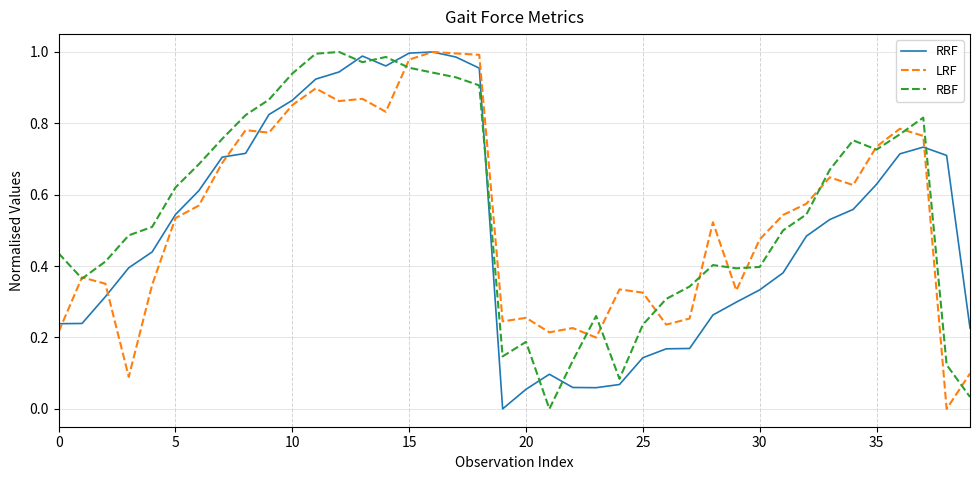

True or false: RBF and RRF cross at least once.

True